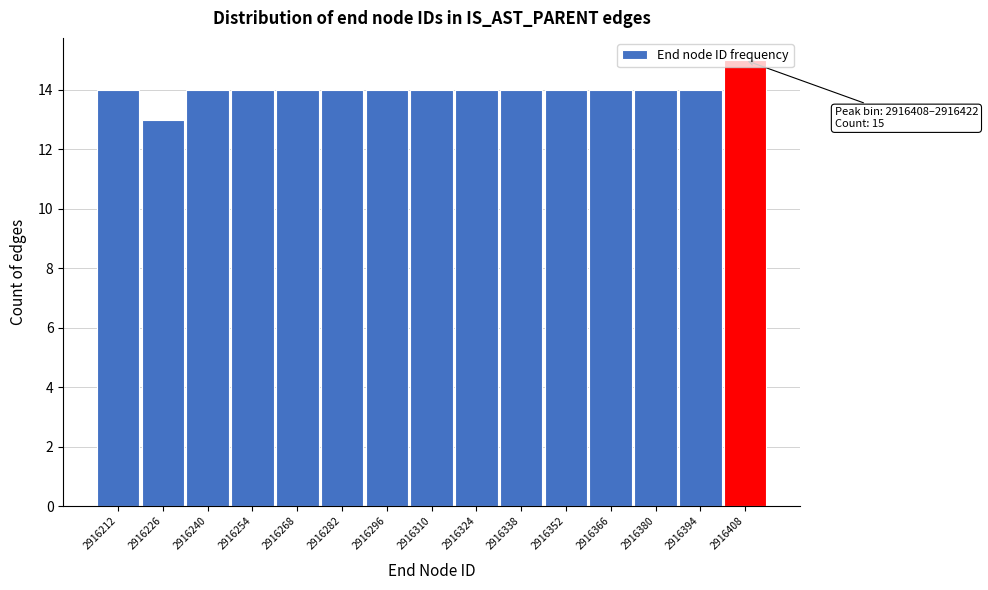

What is the sum of the values at 2916212 and 2916254?

28